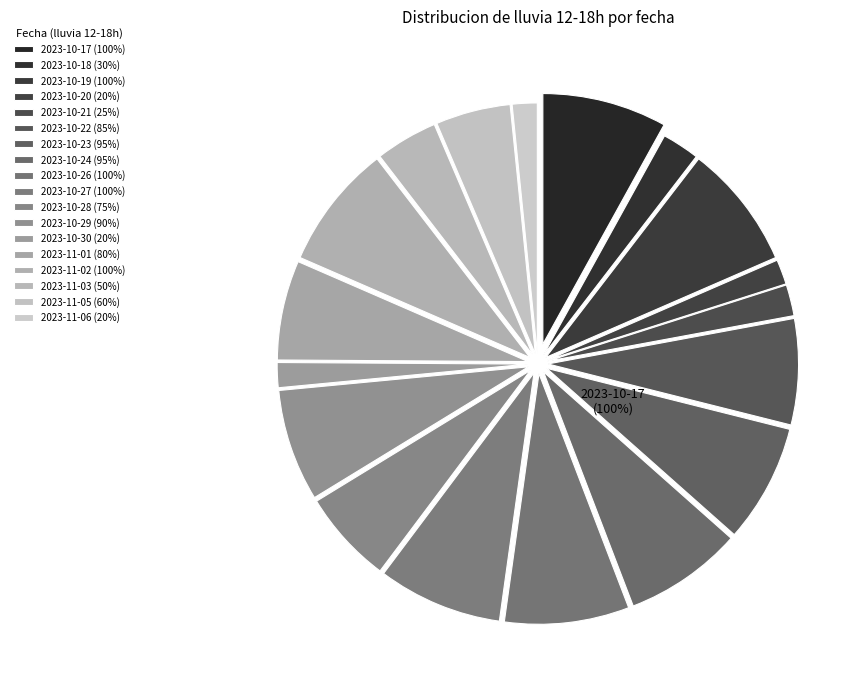

Approximately how many times larger is the value at 2023-10-18 compared to 2023-10-28?

0.4